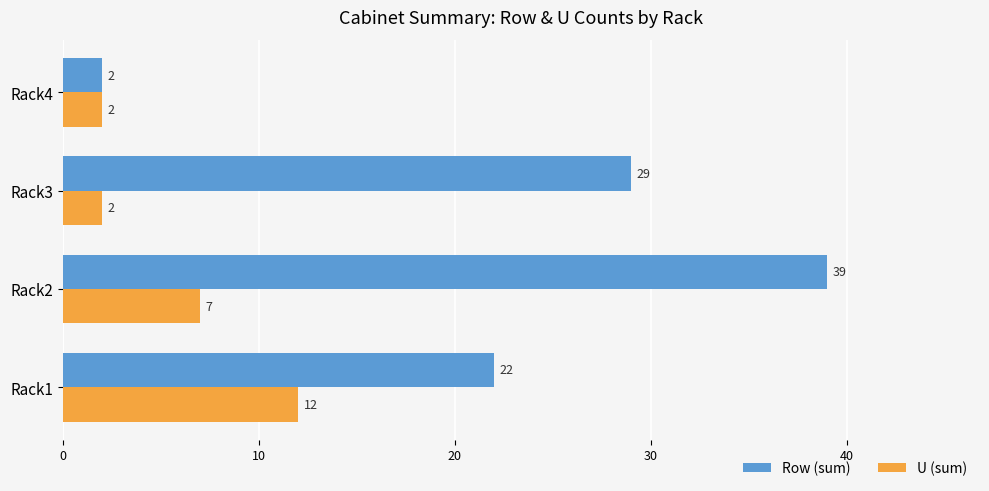

What is the difference between the second highest and minimum values in the Row (sum) series?

27